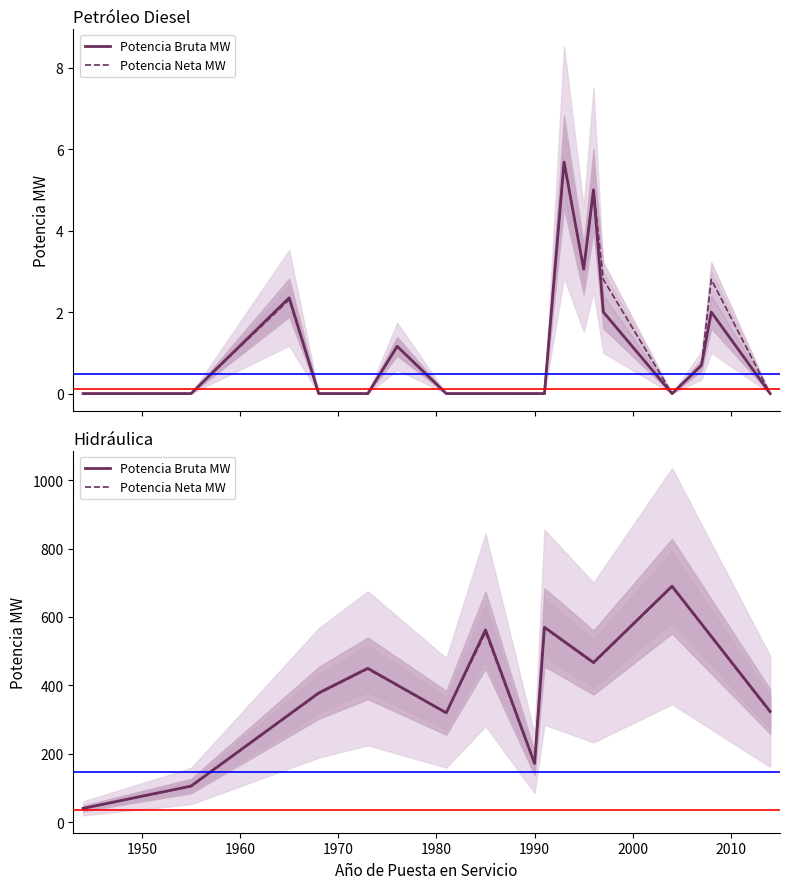

The Potencia Neta MW series shows 105.0 at 1950. True or false?

True